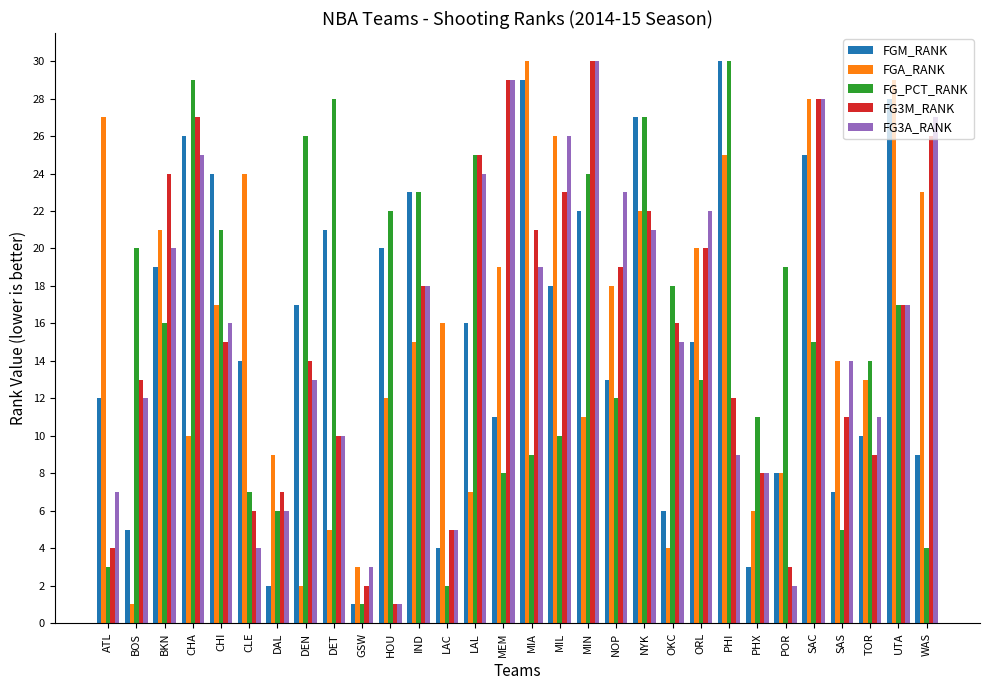

Reading left to right, extract all data points from this chart.

FGM_RANK: ATL=12	BOS=5	BKN=19	CHA=26	CHI=24	CLE=14	DAL=2	DEN=17	DET=21	GSW=1	HOU=20	IND=23	LAC=4	LAL=16	MEM=11	MIA=29	MIL=18	MIN=22	NOP=13	NYK=27	OKC=6	ORL=15	PHI=30	PHX=3	POR=8	SAC=25	SAS=7	TOR=10	UTA=28	WAS=9
FGA_RANK: ATL=27	BOS=1	BKN=21	CHA=10	CHI=17	CLE=24	DAL=9	DEN=2	DET=5	GSW=3	HOU=12	IND=15	LAC=16	LAL=7	MEM=19	MIA=30	MIL=26	MIN=11	NOP=18	NYK=22	OKC=4	ORL=20	PHI=25	PHX=6	POR=8	SAC=28	SAS=14	TOR=13	UTA=29	WAS=23
FG_PCT_RANK: ATL=3	BOS=20	BKN=16	CHA=29	CHI=21	CLE=7	DAL=6	DEN=26	DET=28	GSW=1	HOU=22	IND=23	LAC=2	LAL=25	MEM=8	MIA=9	MIL=10	MIN=24	NOP=12	NYK=27	OKC=18	ORL=13	PHI=30	PHX=11	POR=19	SAC=15	SAS=5	TOR=14	UTA=17	WAS=4
FG3M_RANK: ATL=4	BOS=13	BKN=24	CHA=27	CHI=15	CLE=6	DAL=7	DEN=14	DET=10	GSW=2	HOU=1	IND=18	LAC=5	LAL=25	MEM=29	MIA=21	MIL=23	MIN=30	NOP=19	NYK=22	OKC=16	ORL=20	PHI=12	PHX=8	POR=3	SAC=28	SAS=11	TOR=9	UTA=17	WAS=26
FG3A_RANK: ATL=7	BOS=12	BKN=20	CHA=25	CHI=16	CLE=4	DAL=6	DEN=13	DET=10	GSW=3	HOU=1	IND=18	LAC=5	LAL=24	MEM=29	MIA=19	MIL=26	MIN=30	NOP=23	NYK=21	OKC=15	ORL=22	PHI=9	PHX=8	POR=2	SAC=28	SAS=14	TOR=11	UTA=17	WAS=27